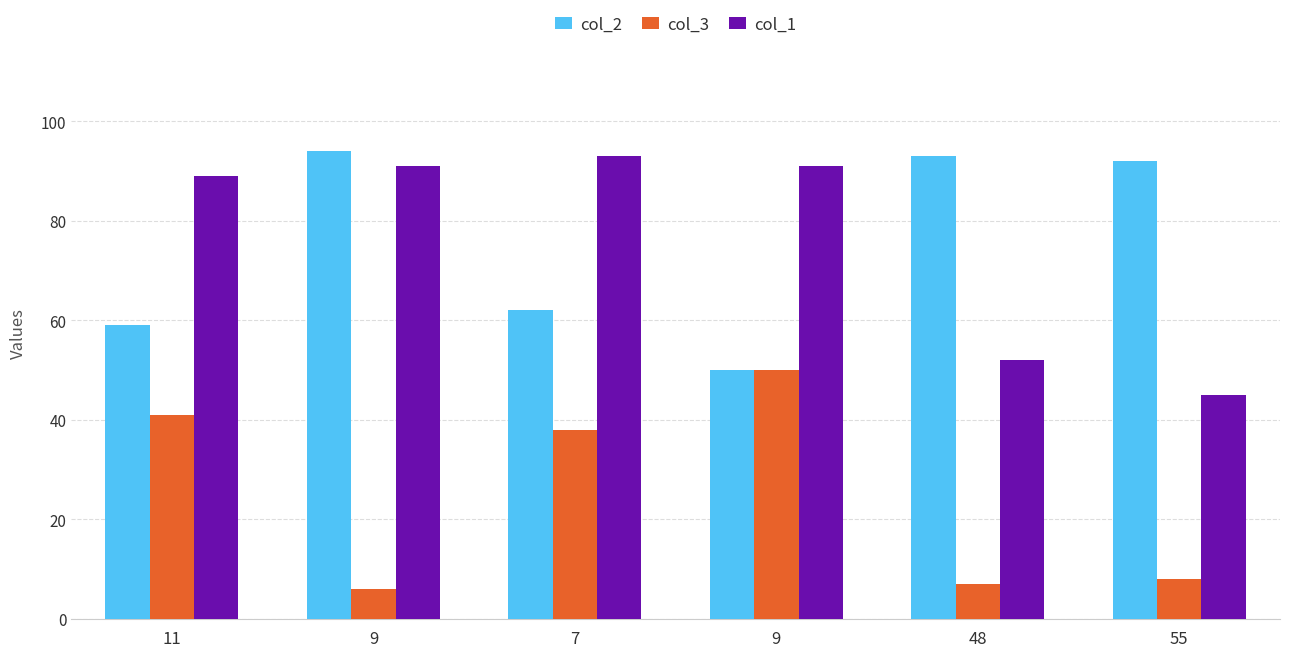

Is the value of col_1 at 11 greater than the value of col_2 at 48?

No